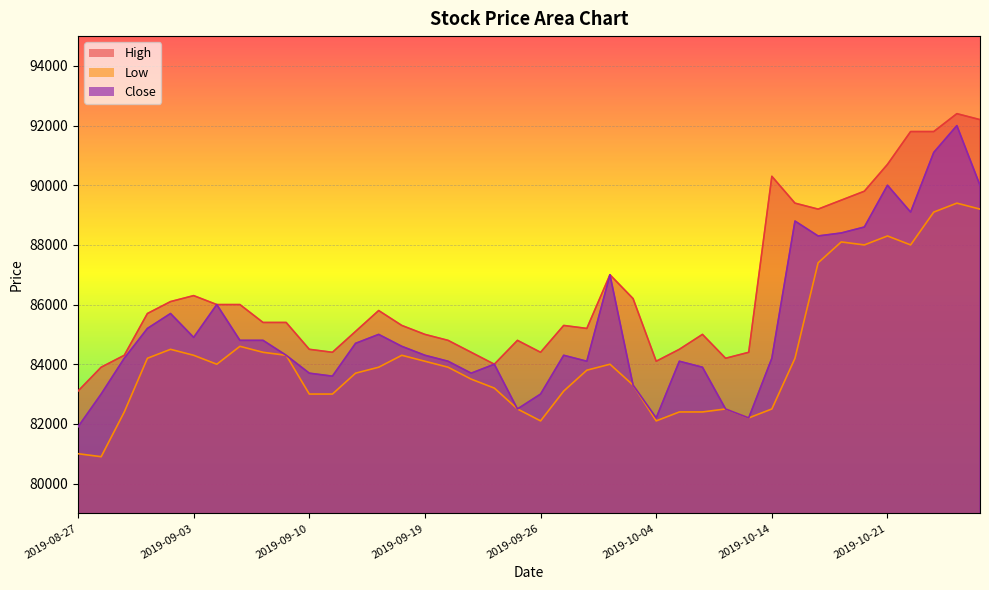

At which label does High reach its peak?

2019-10-24